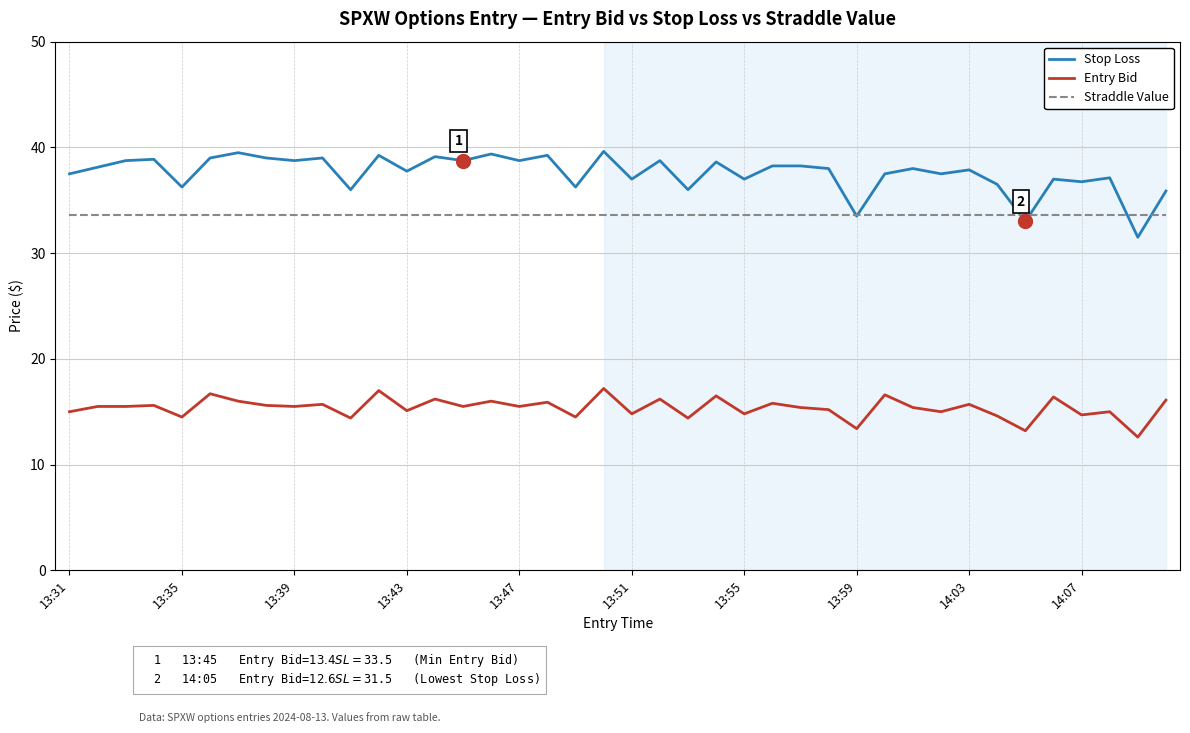

True or false: Entry Bid and Straddle Value intersect in this chart.

False